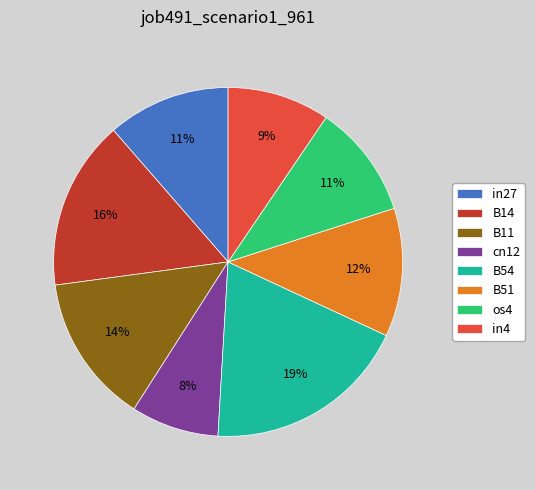

Which slice is the largest?

B54